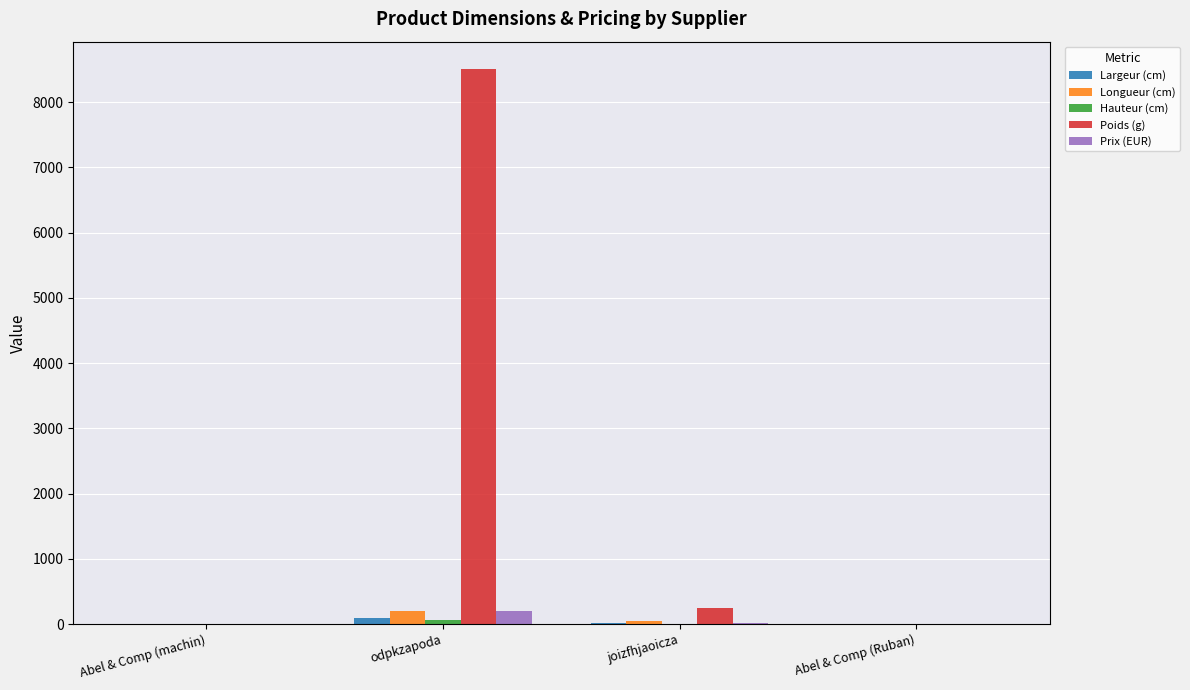

What is the sum of all Prix (EUR) values?

219.9